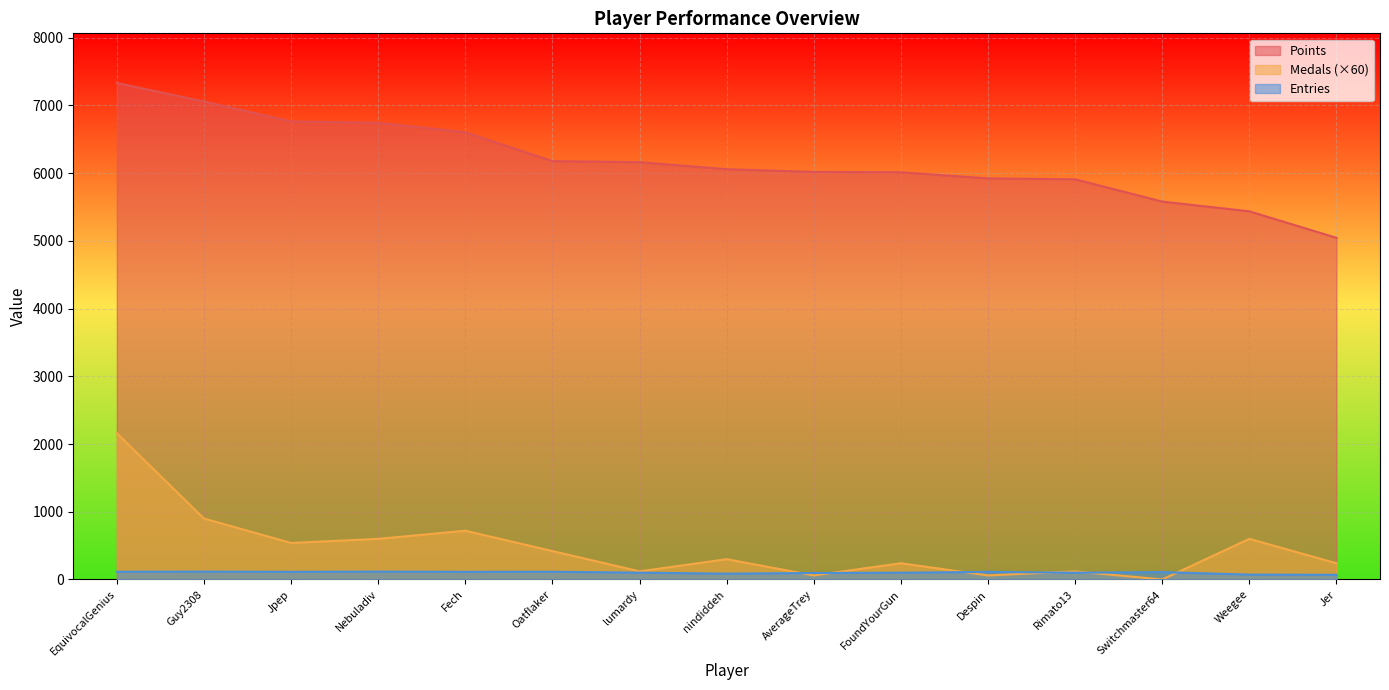

Which series changed the most between Fech and Switchmaster64?

Points